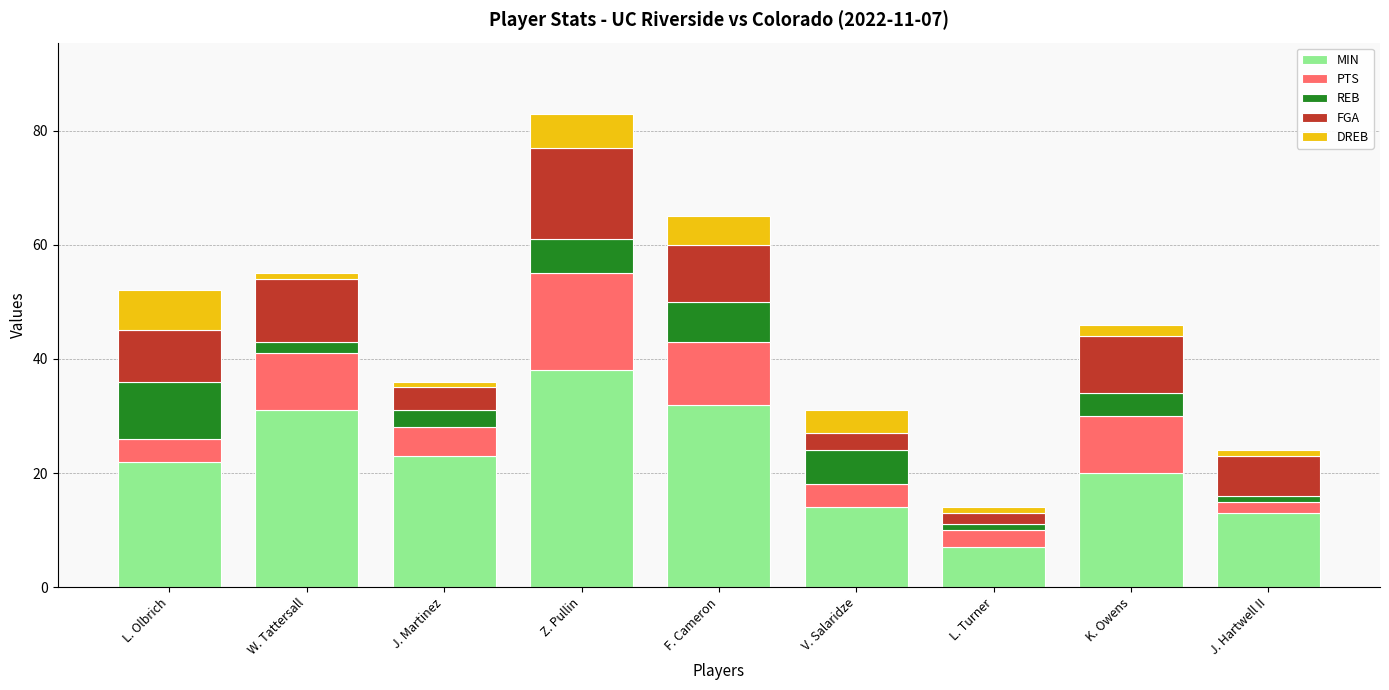

Read the MIN value at V. Salaridze.

14